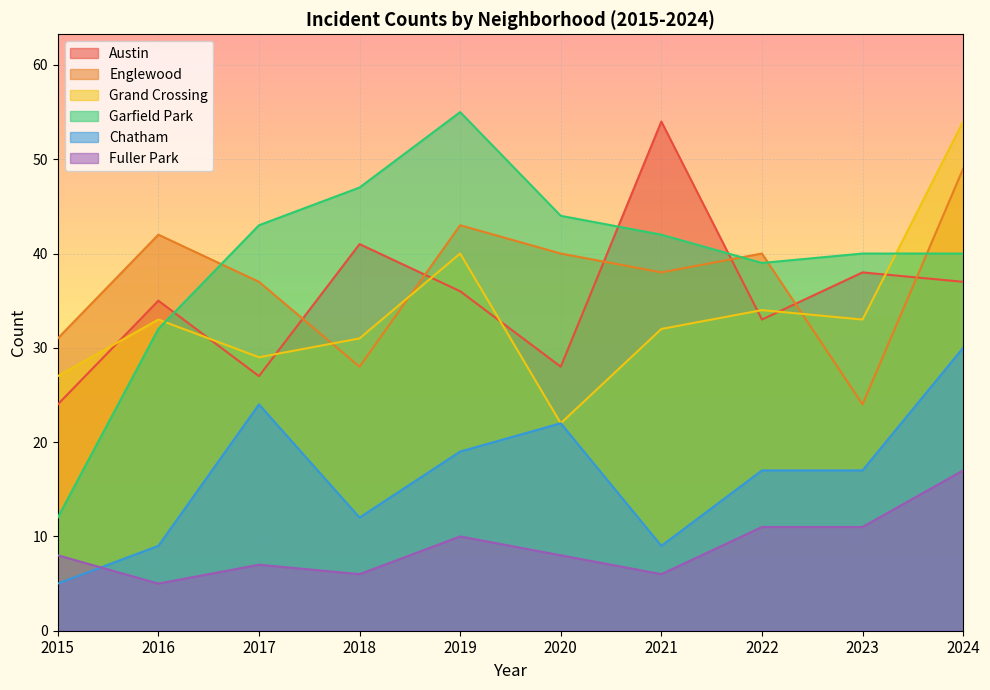

Which category has the lowest value across all series?

2015